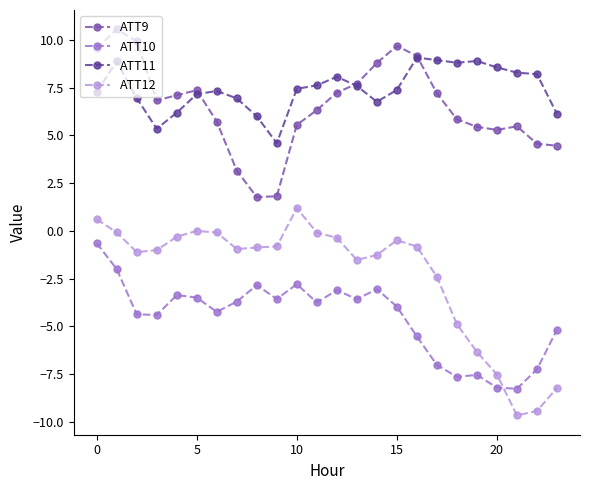

What is the average value of the ATT11 series?

7.4